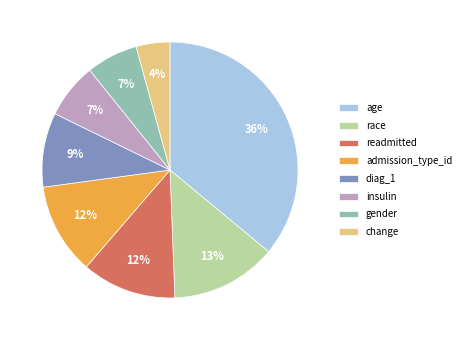

Which slice is the largest?

age